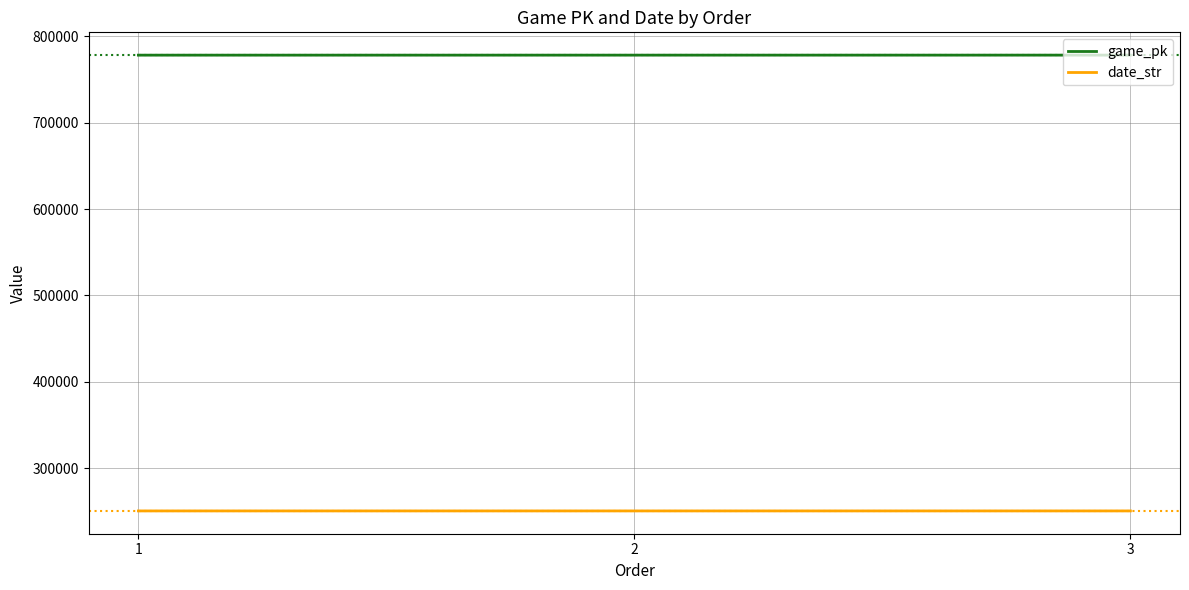

What is the sum of the game_pk values at 2 and 1?

1556531